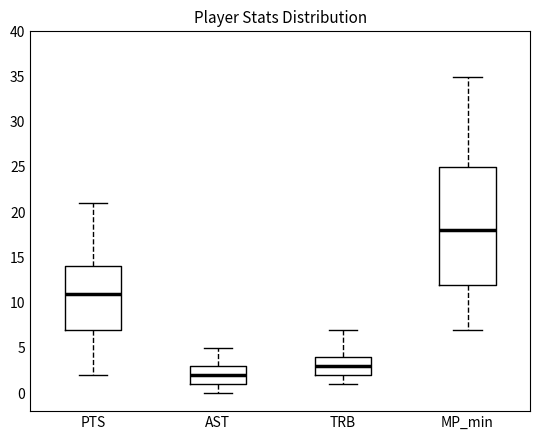

Where does the median line of the box for MP_min sit on the y-axis? The values are not printed on the chart, so give them approximately, as read against the axis.

18